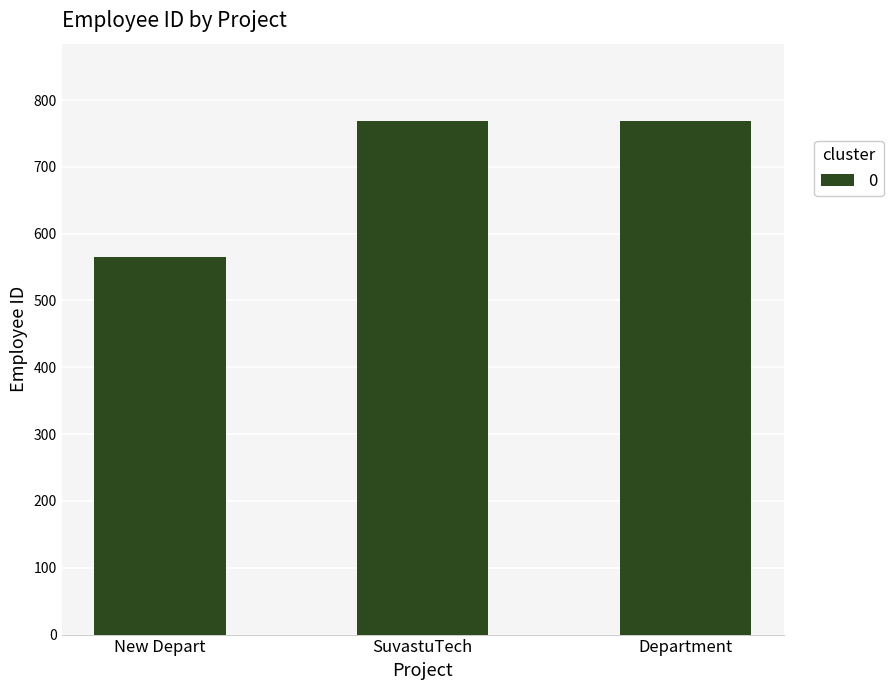

What is the label of the 1st bar from the left?

New Depart